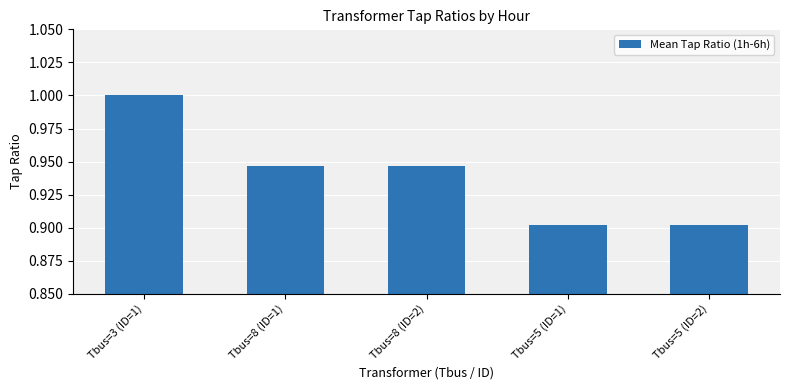

What position from the right is Tbus=8 (ID=2)?

3